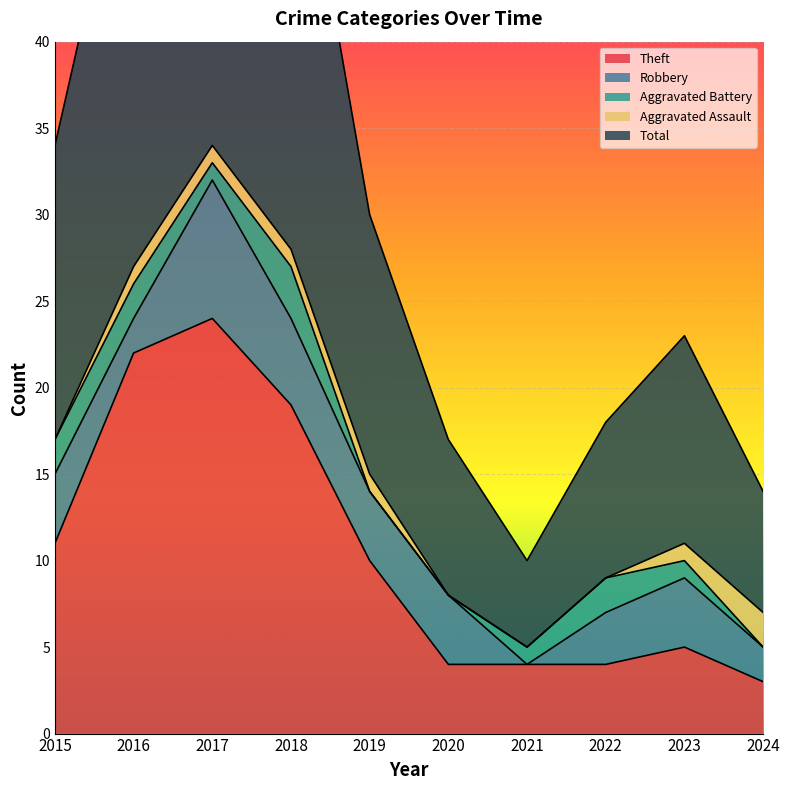

How many lines are shown in the chart?

5